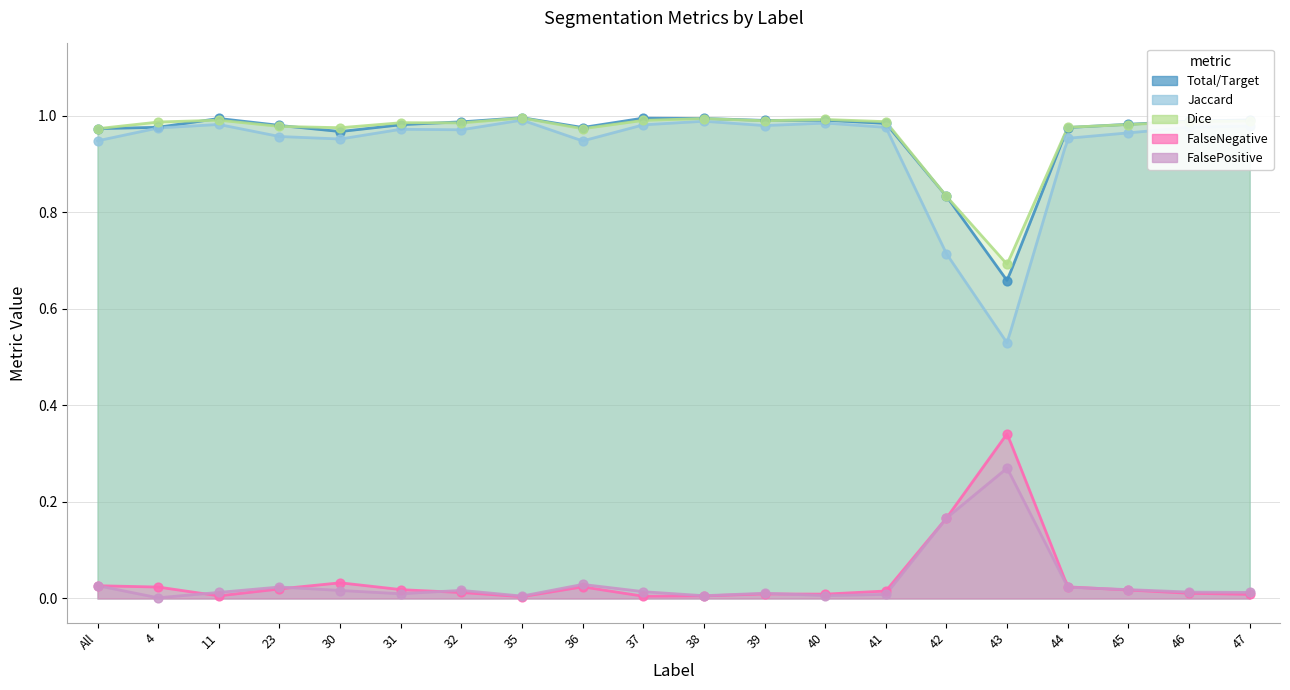

Which series has the largest total across all categories?

Dice